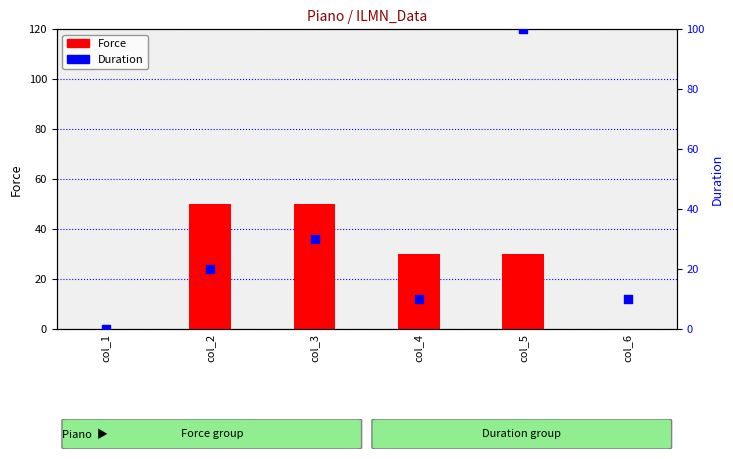

Which has a higher value, col_6 or col_2?

col_2